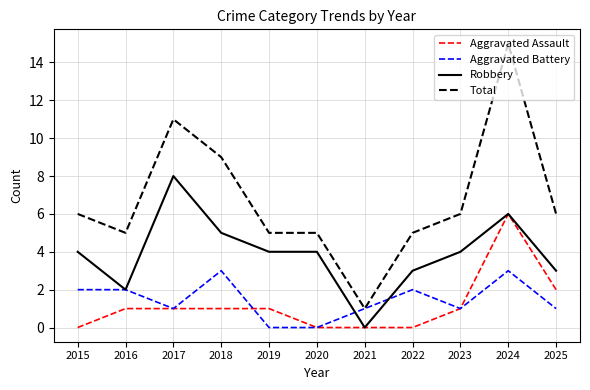

What is the spread (max minus min) of values at 2020?

5